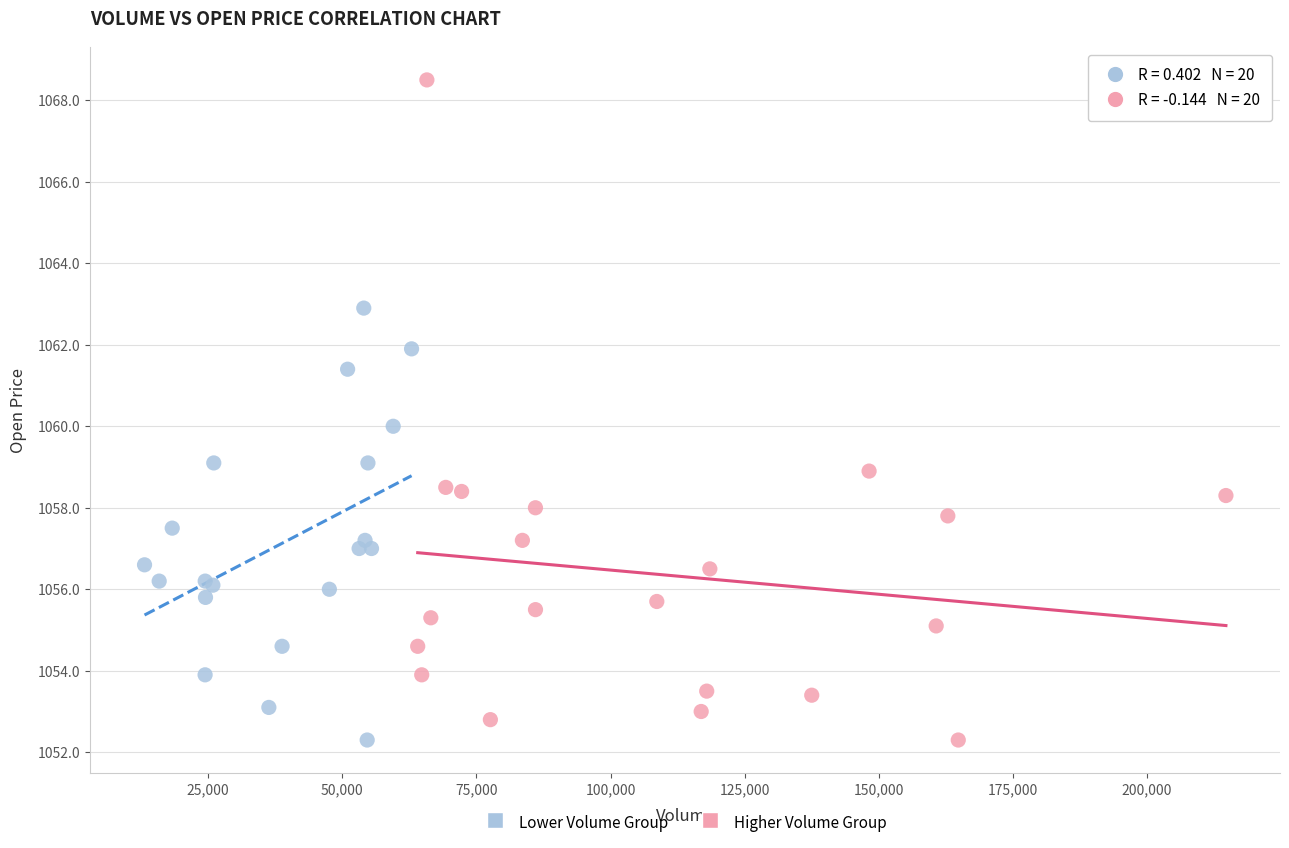

What are all the series names shown in the legend?

Lower Volume Group, Higher Volume Group